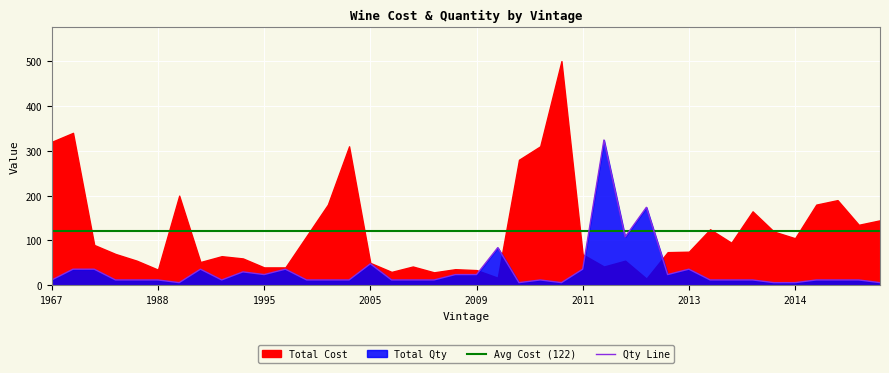

What is the sum of the values at 1985 and 2014?

42